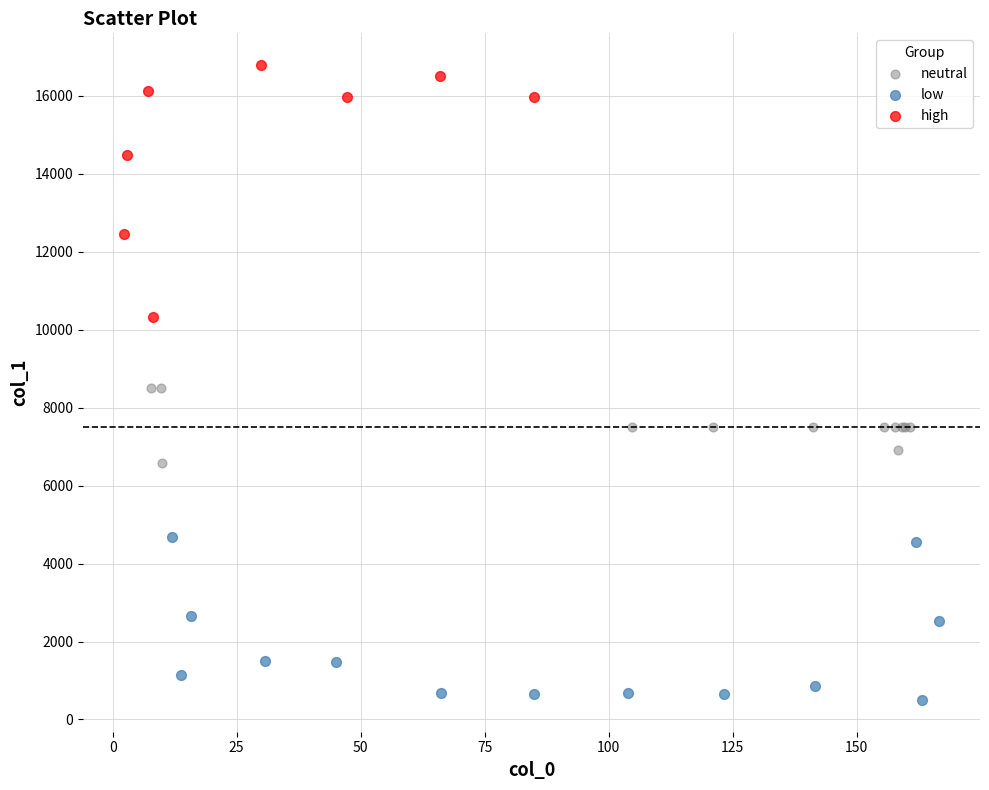

What are all the series names shown in the legend?

neutral, low, high